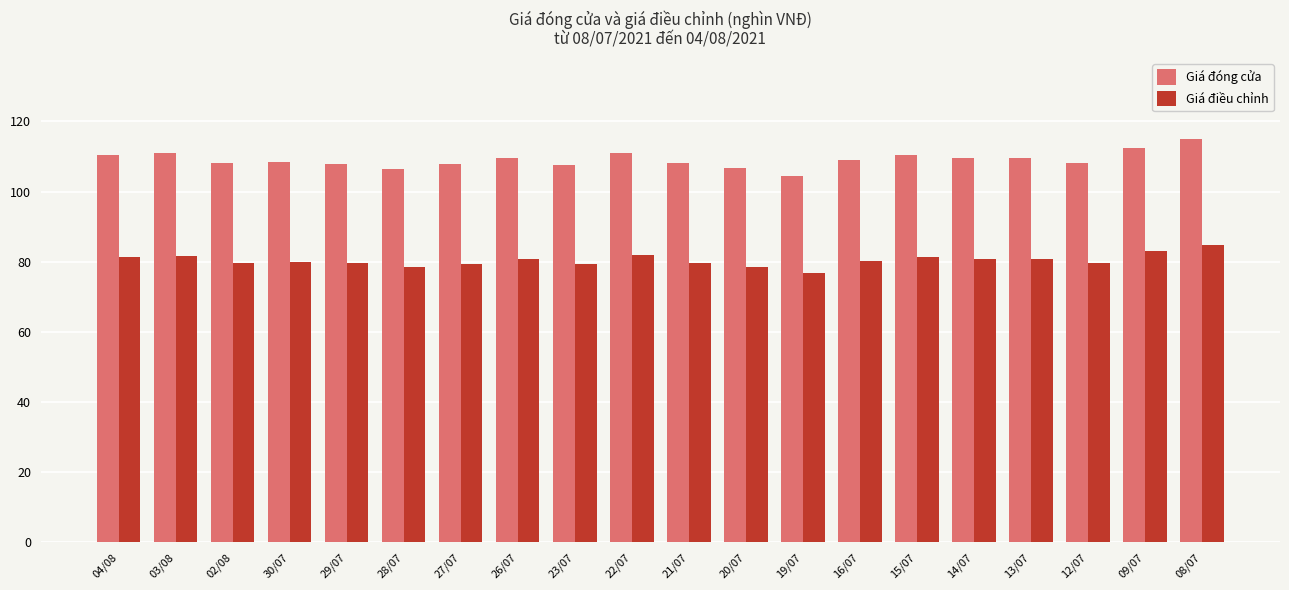

What is the difference between the Giá đóng cửa values at 08/07 and 21/07?

7.0